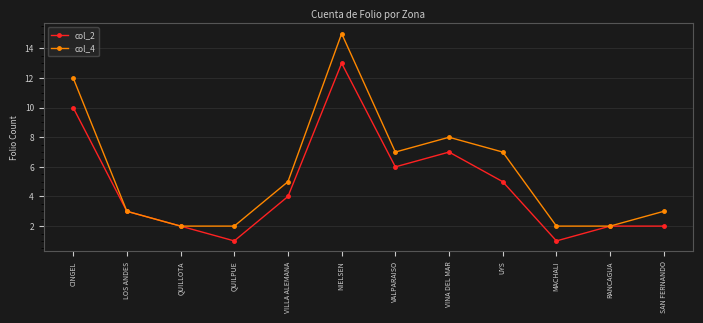

How many values in the col_2 series are below 4?

6